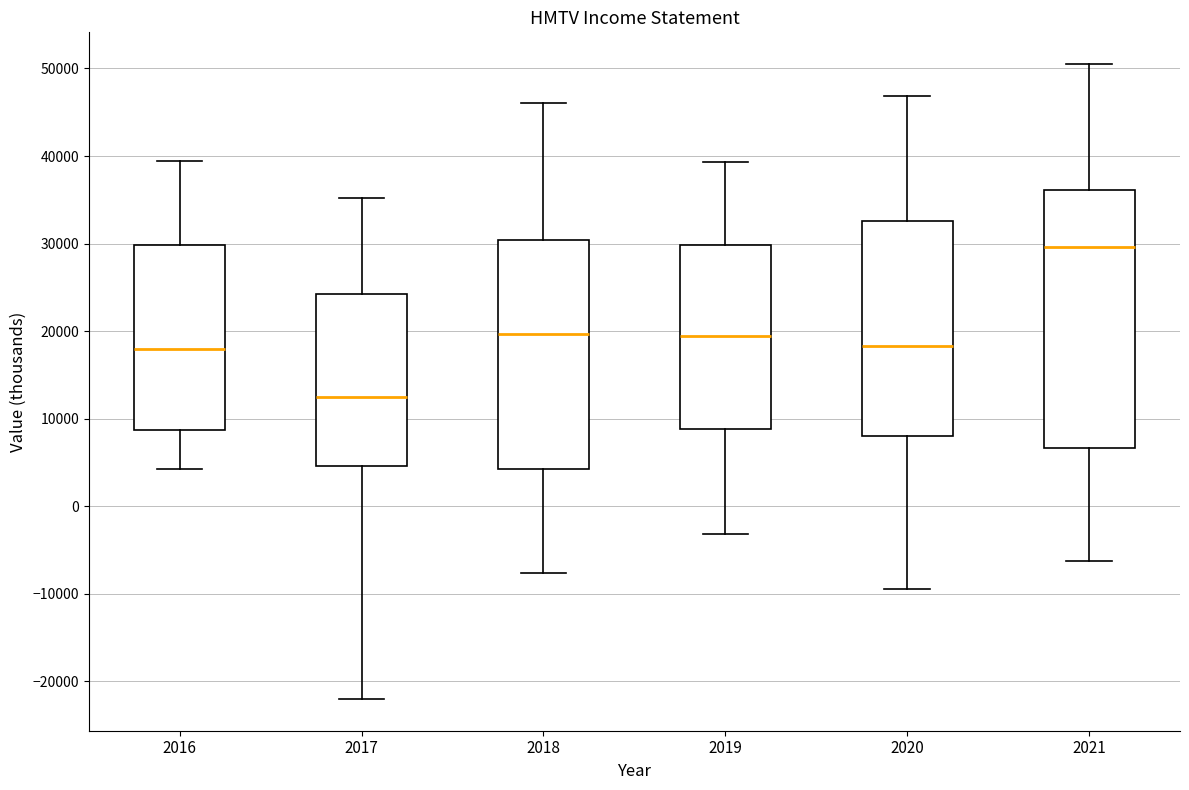

Reading left to right, transcribe this box plot: for each box, give where its median line is, the range the box spans, and where its two whiskers end, as read against the y-axis. The values are not printed on the chart, so give them approximately, as read against the axis.

2016: median 18000, box 9000 to 30000, whiskers 4000 to 39000
2017: median 13000, box 5000 to 24000, whiskers -22000 to 35000
2018: median 20000, box 4000 to 30000, whiskers -8000 to 46000
2019: median 19000, box 9000 to 30000, whiskers -3000 to 39000
2020: median 18000, box 8000 to 33000, whiskers -9000 to 47000
2021: median 30000, box 7000 to 36000, whiskers -6000 to 51000